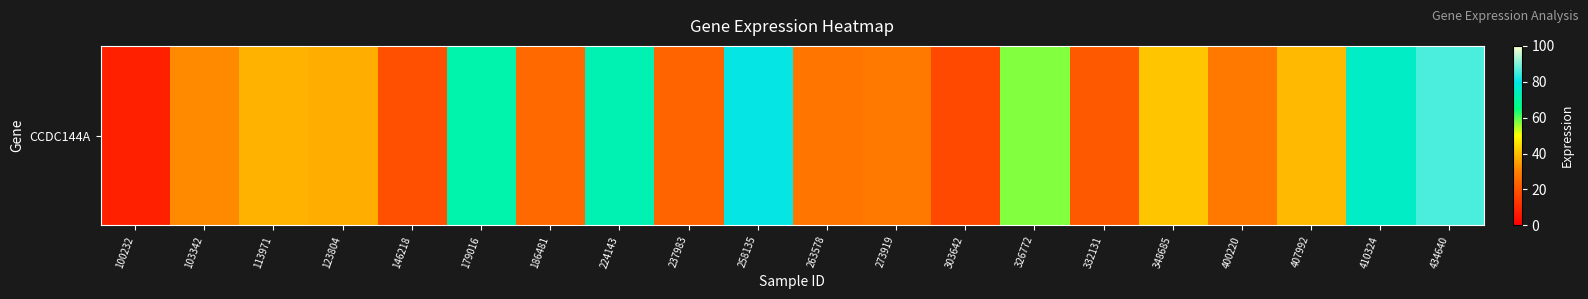

What value does the data have at 326772?

57.3